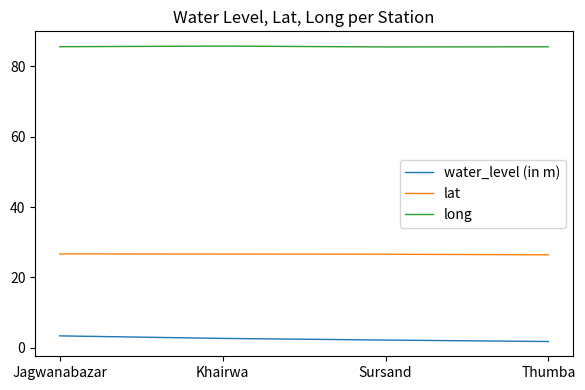

What is the average value of the water_level (in m) series?

2.5